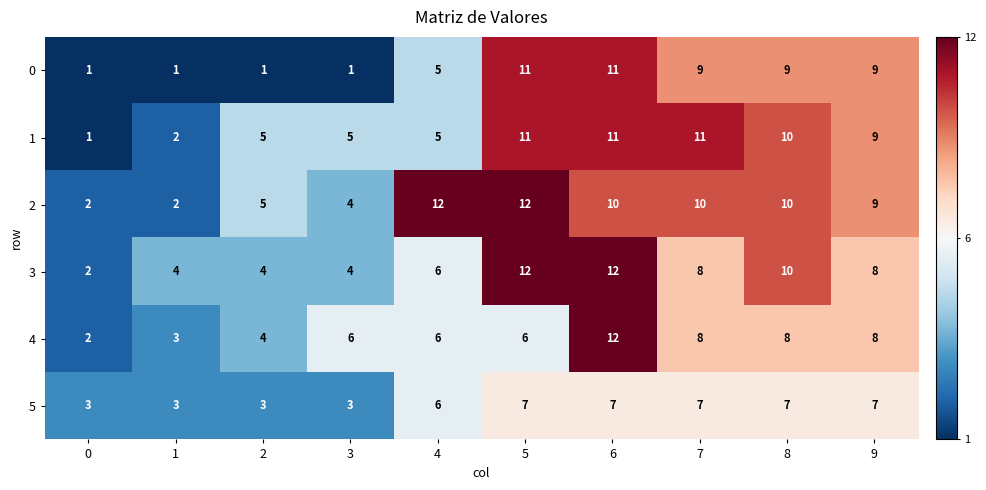

What is the spread (max minus min) of values at 1?

3